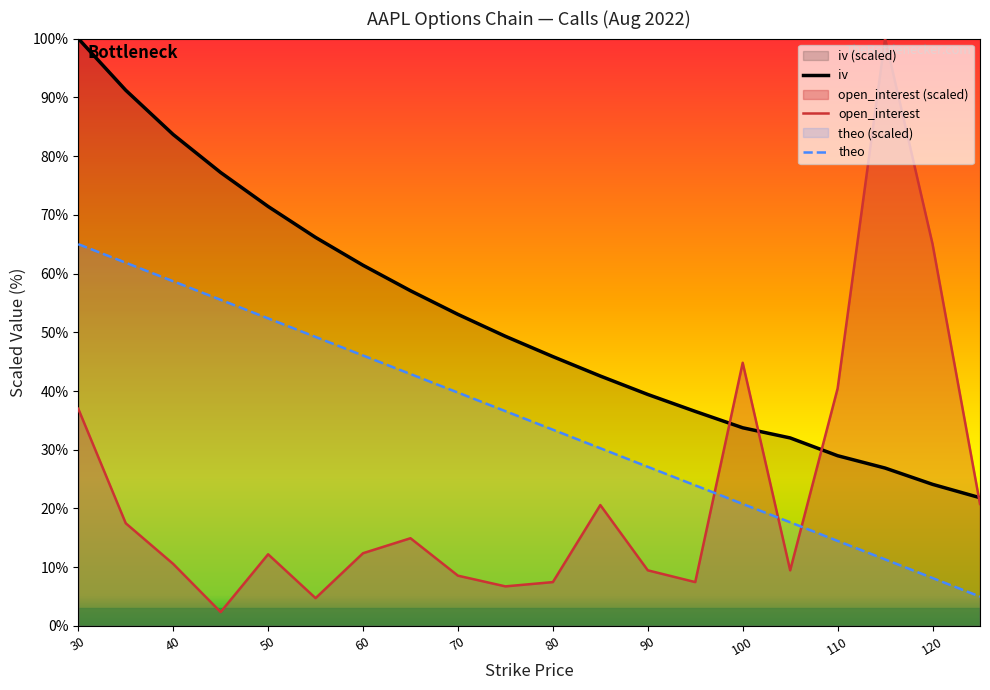

What is the maximum value shown in the chart?

100.0